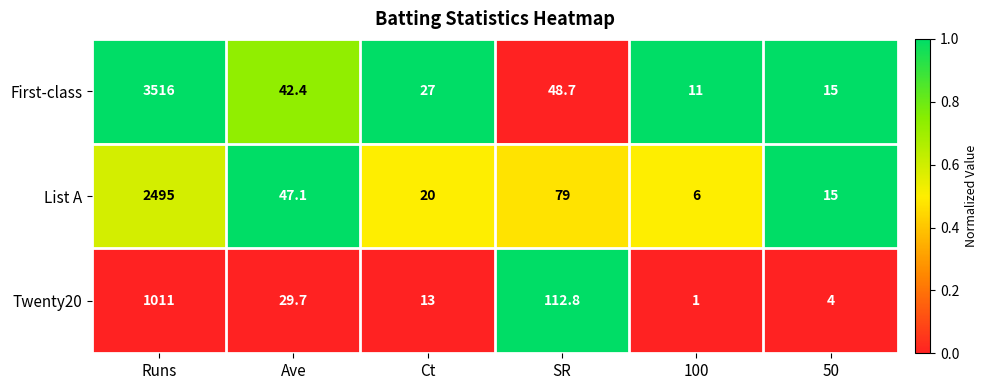

Which series changed the most between Runs and 50?

First-class